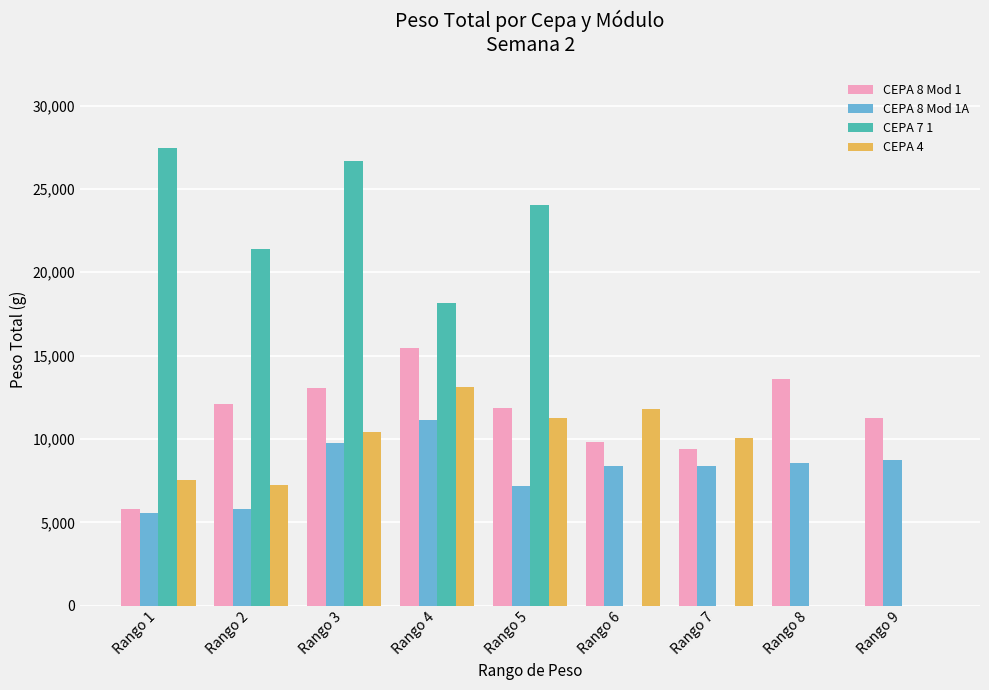

What is the total value across all series at Rango 7?

27799